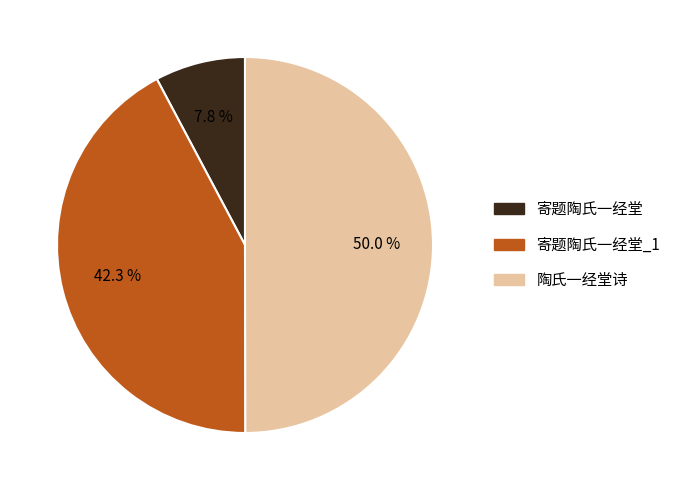

How many slices are in this pie chart?

3